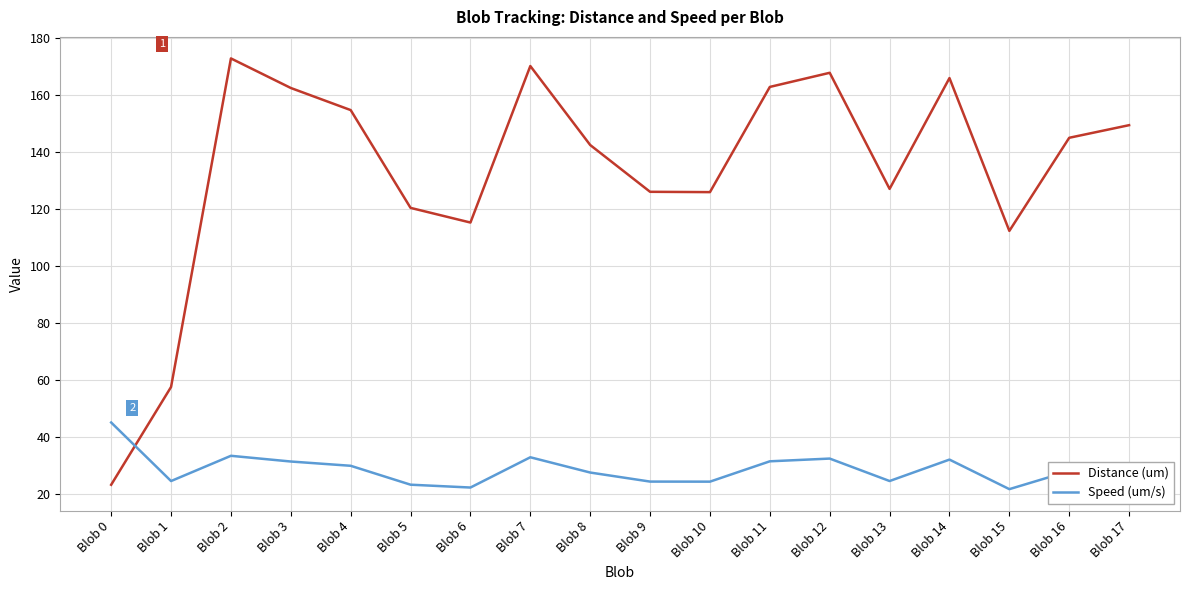

What is the average value of the Distance (um) series?

133.4